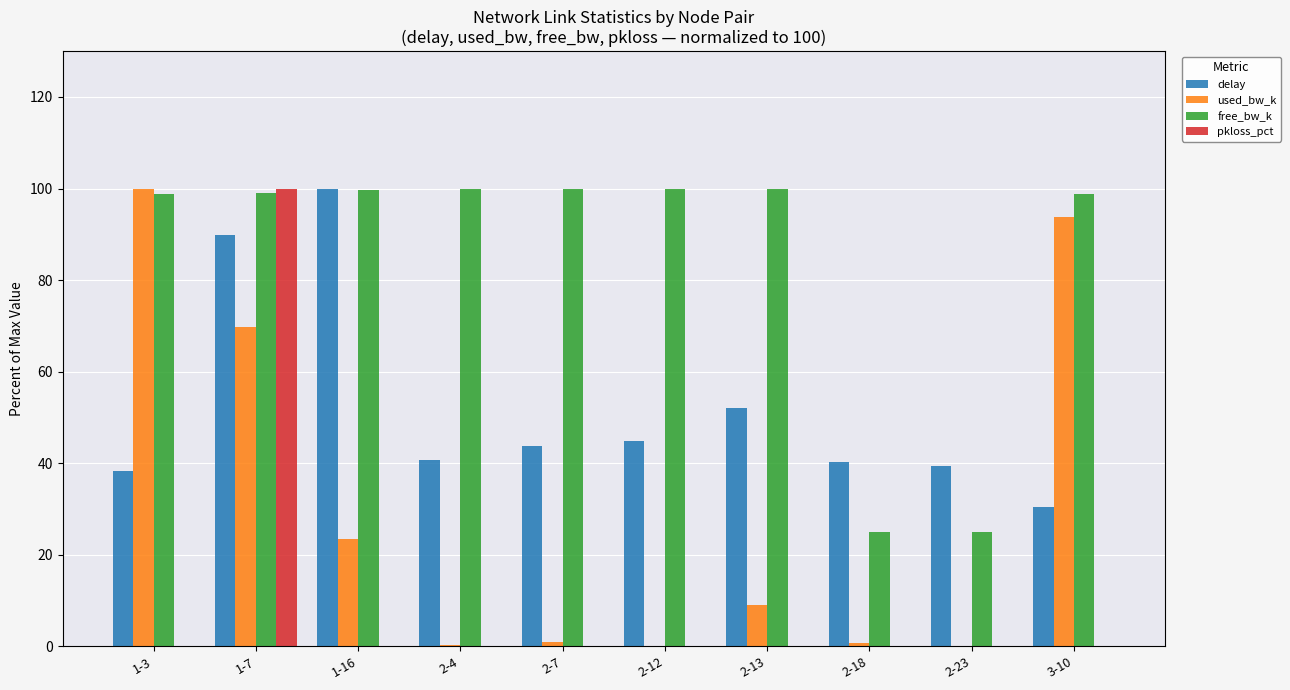

At which label is used_bw_k closest to 50?

1-7